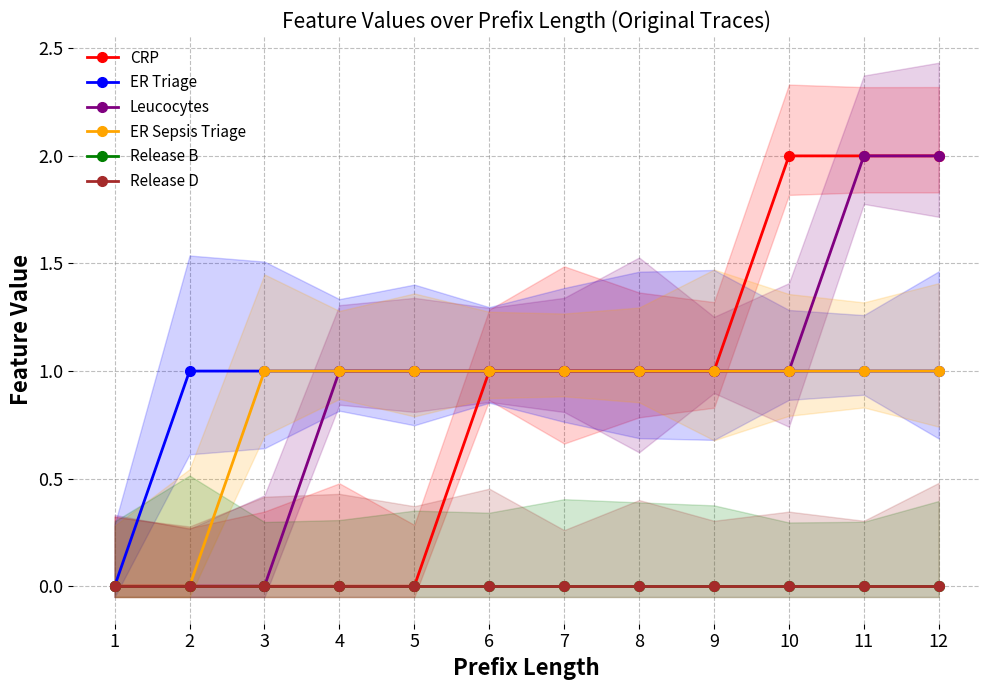

Is it true that Release B equals 0 at 7?

True